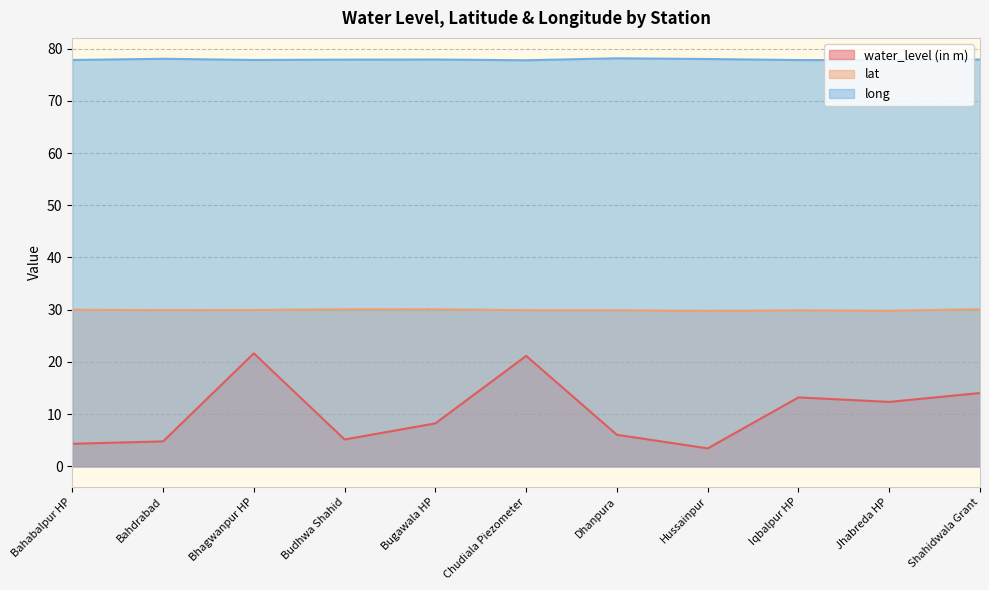

What is the difference between the second highest and minimum values in the long series?

0.3